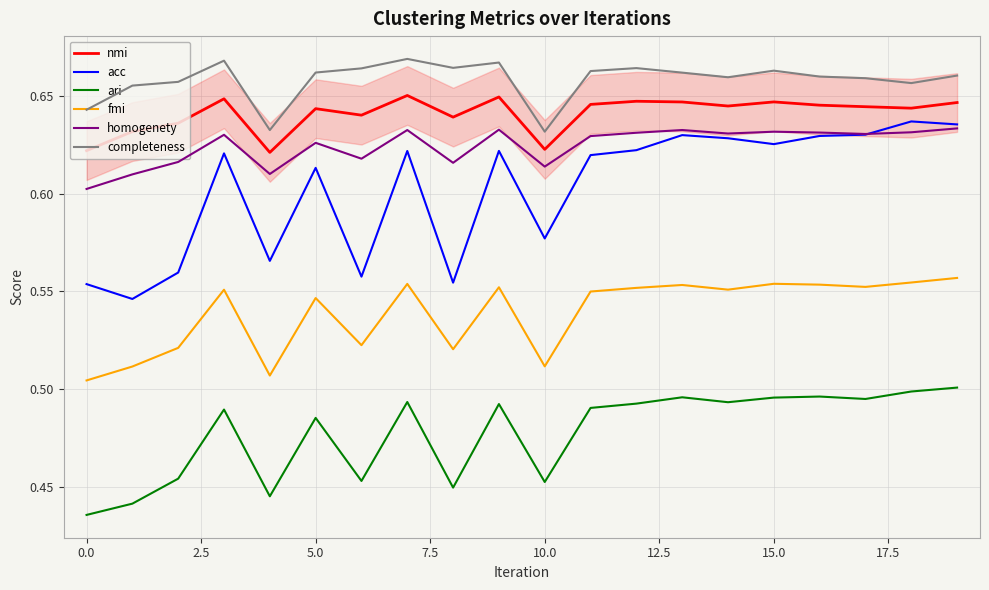

Does the chart display data point markers on the line(s)?

No